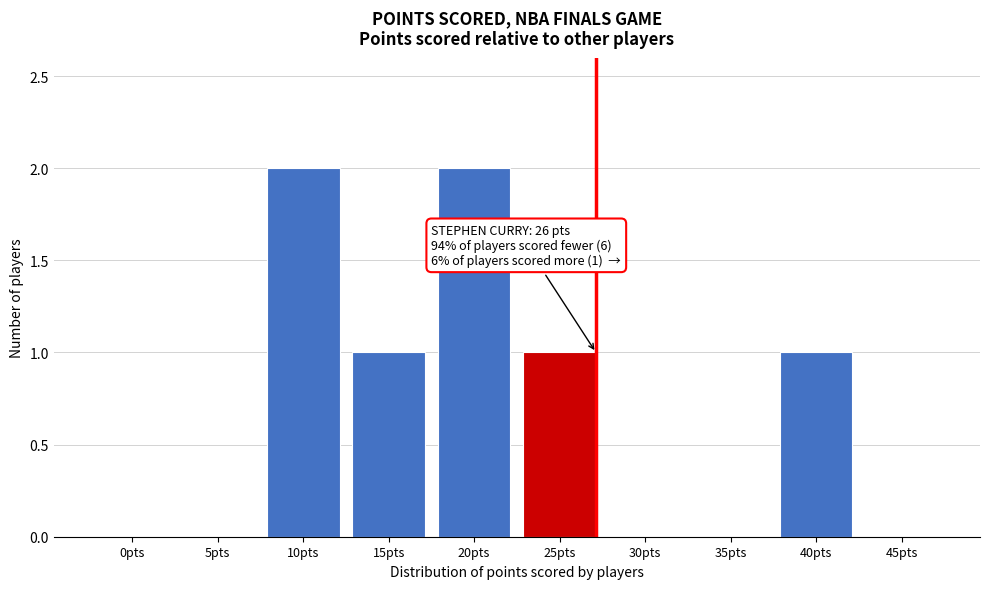

Reading right to left, extract all data points from this chart.

45pts=0	40pts=1	35pts=0	30pts=0	25pts=1	20pts=2	15pts=1	10pts=2	5pts=0	0pts=0